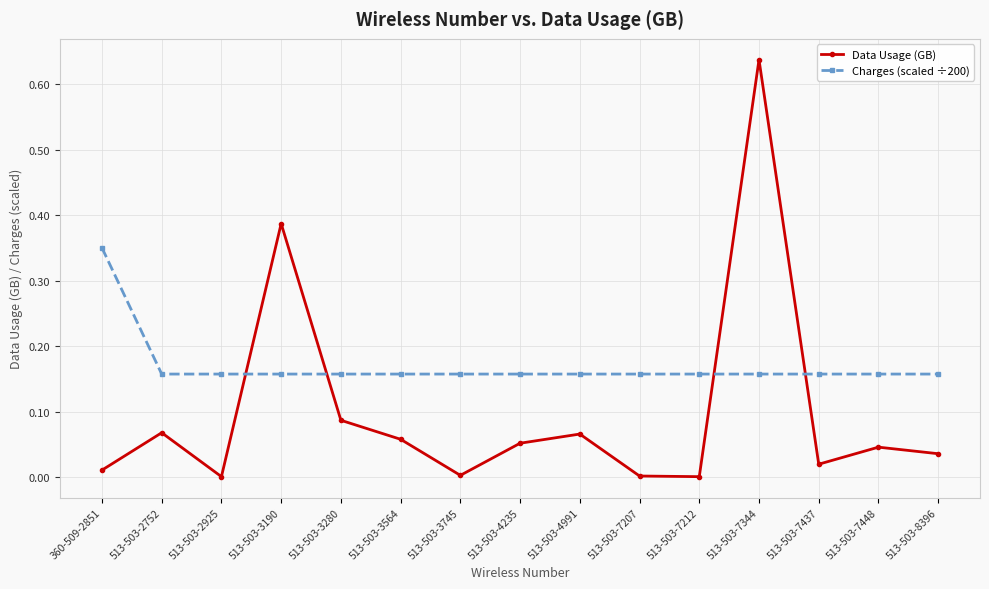

At how many categories does at least one series exceed 0?

15